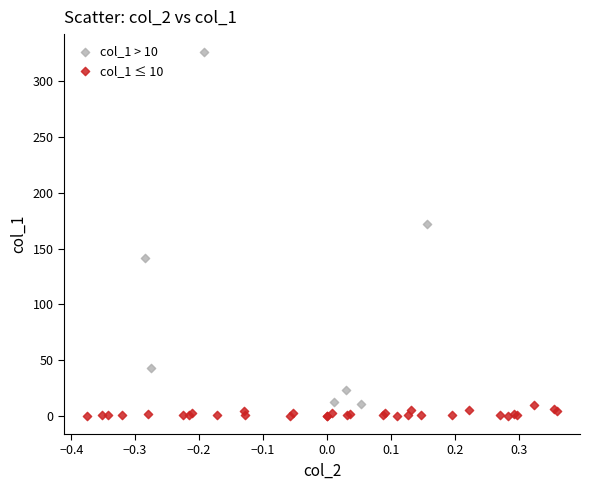

Which series has the widest spread of Y values?

col_1 > 10